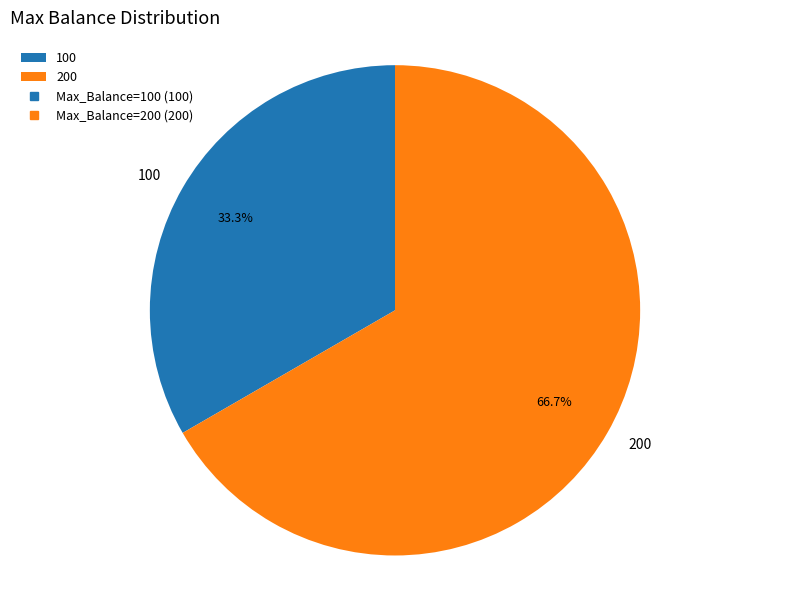

Is it true that 200 is 58% of the pie?

False